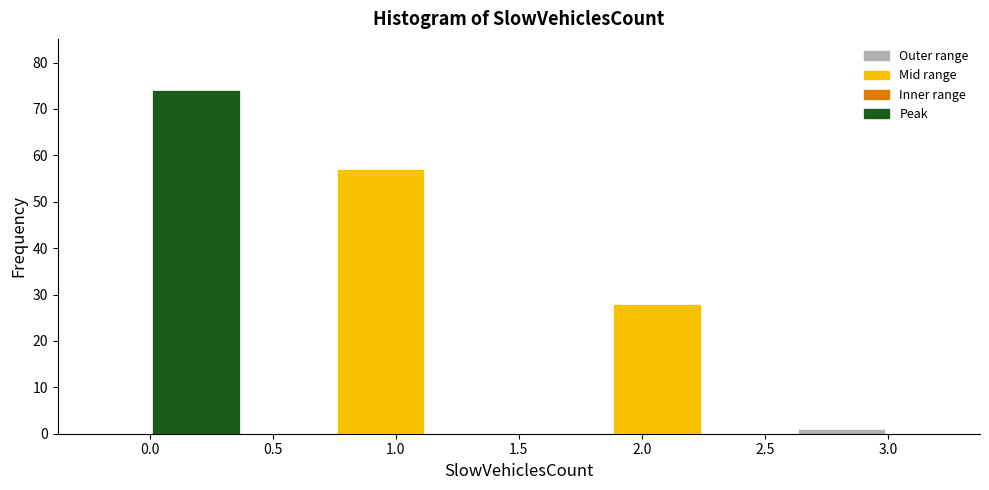

Which range on the x-axis has the tallest bar?

0.000 to 0.375